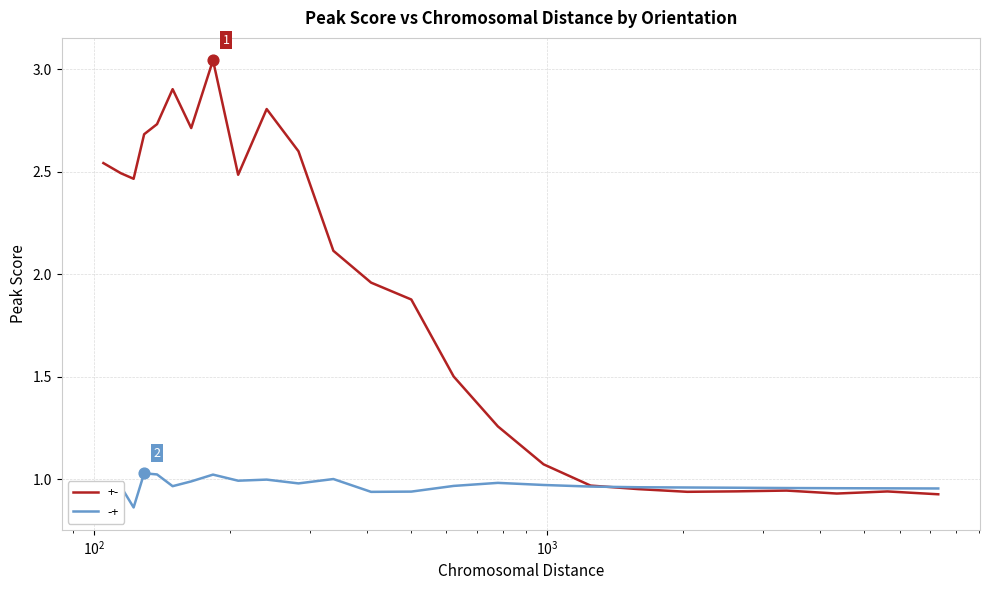

Which series has the widest spread of values?

+-